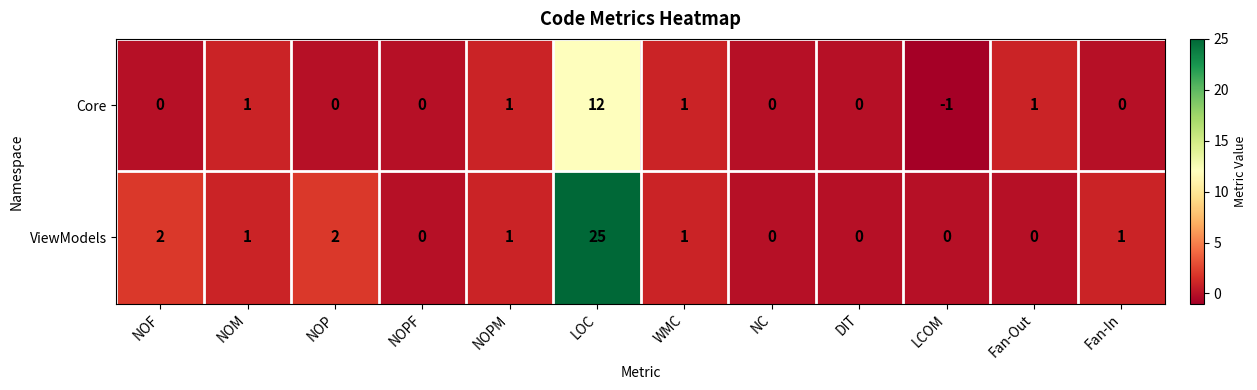

Which category has the lowest value across all series?

LCOM